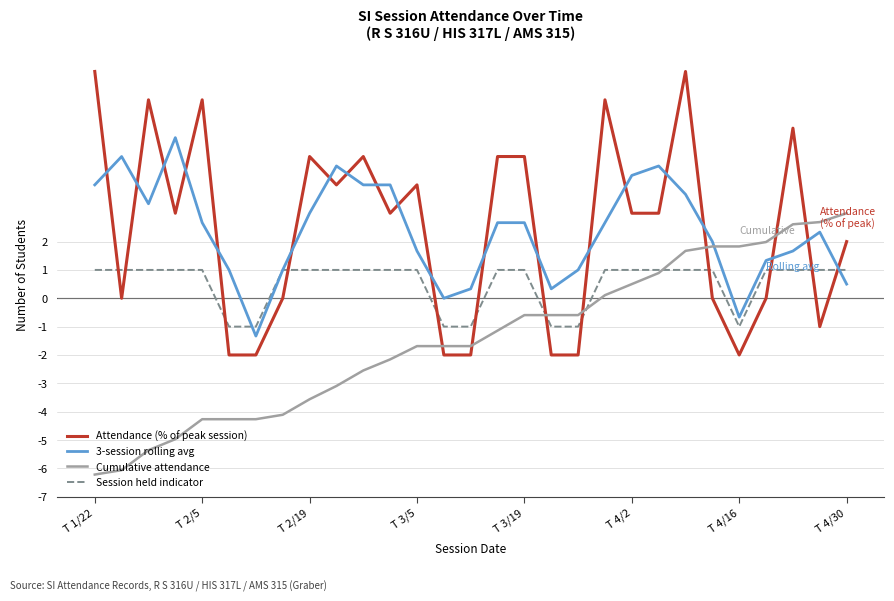

List the series in order of their peak value, highest first.

Attendance (% of peak session), 3-session rolling avg, Cumulative attendance, Session held indicator